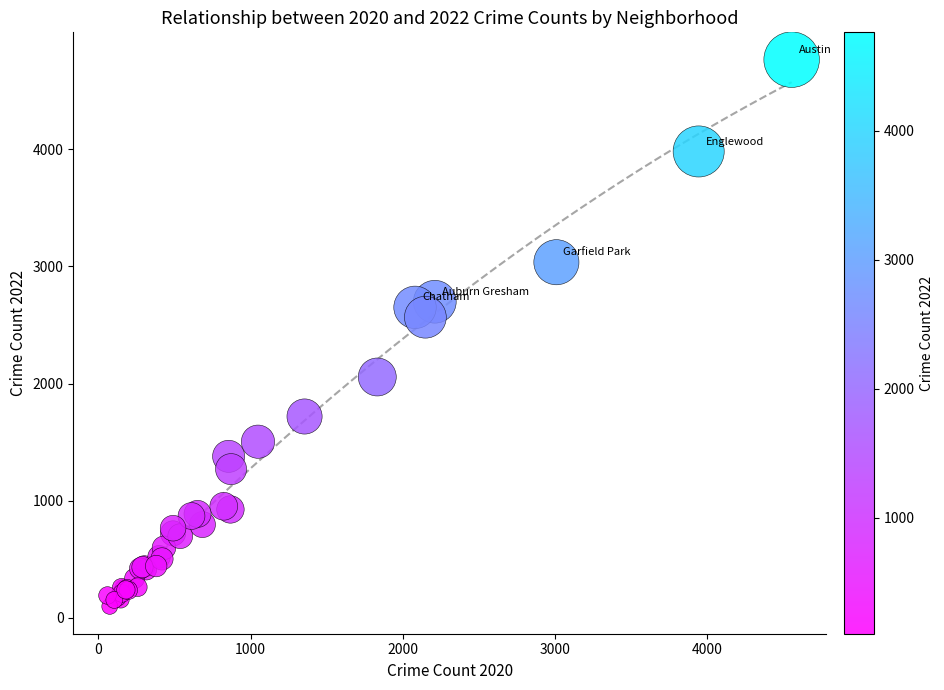

What Y value in the scatter plot is closest to 2431?

2566